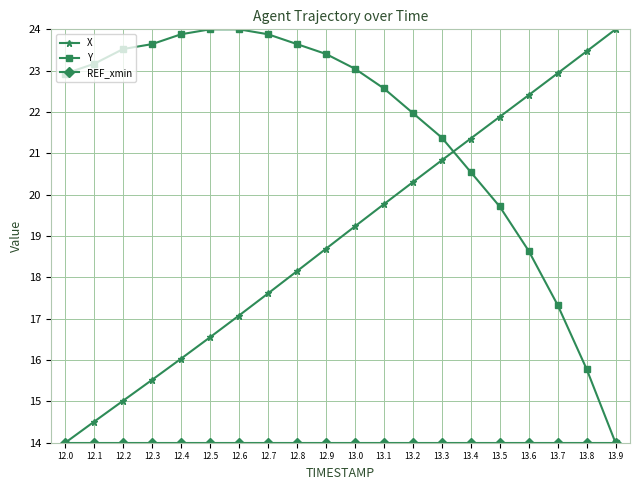

How many intersections are there between Y and X?

1